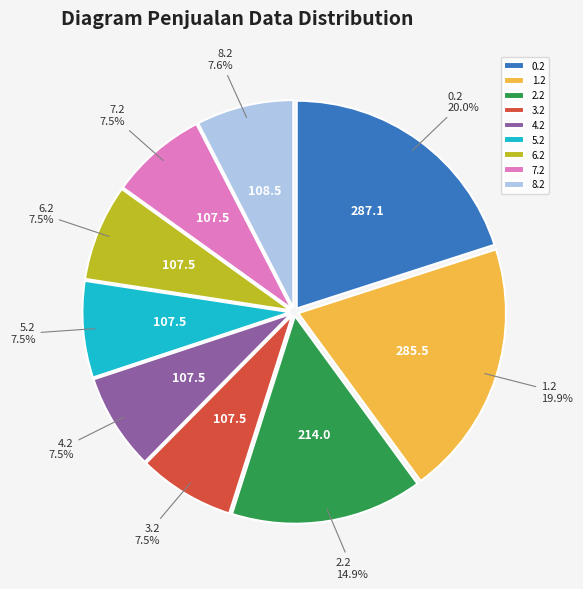

Does any single category account for the majority?

No